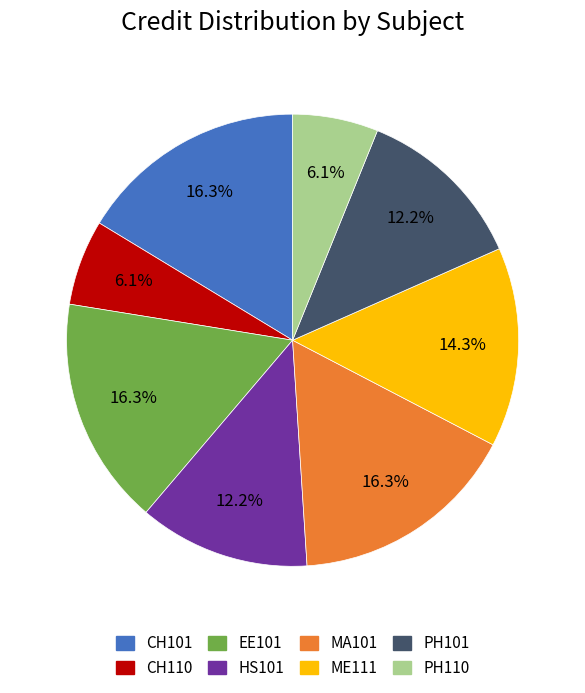

Is it true that MA101 is 16% of the pie?

True